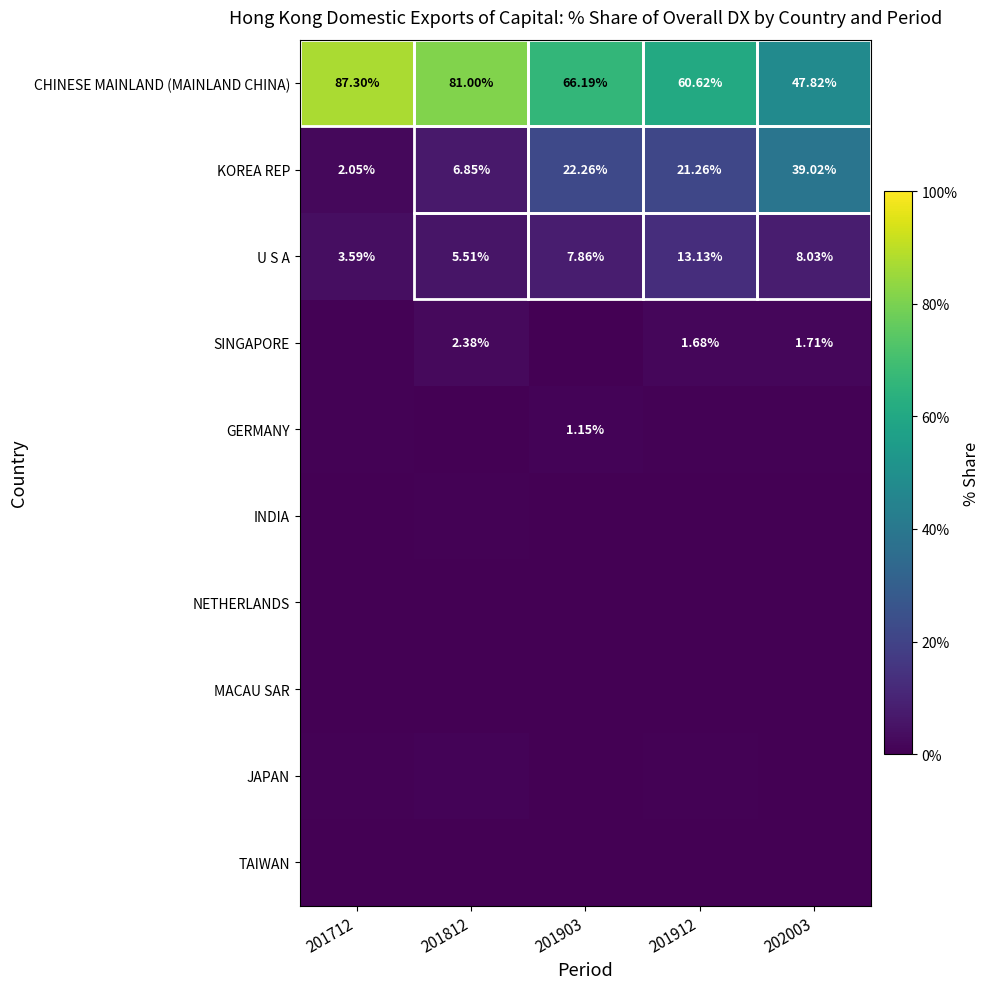

Which series changed the most between 201712 and 201903?

CHINESE MAINLAND (MAINLAND CHINA)